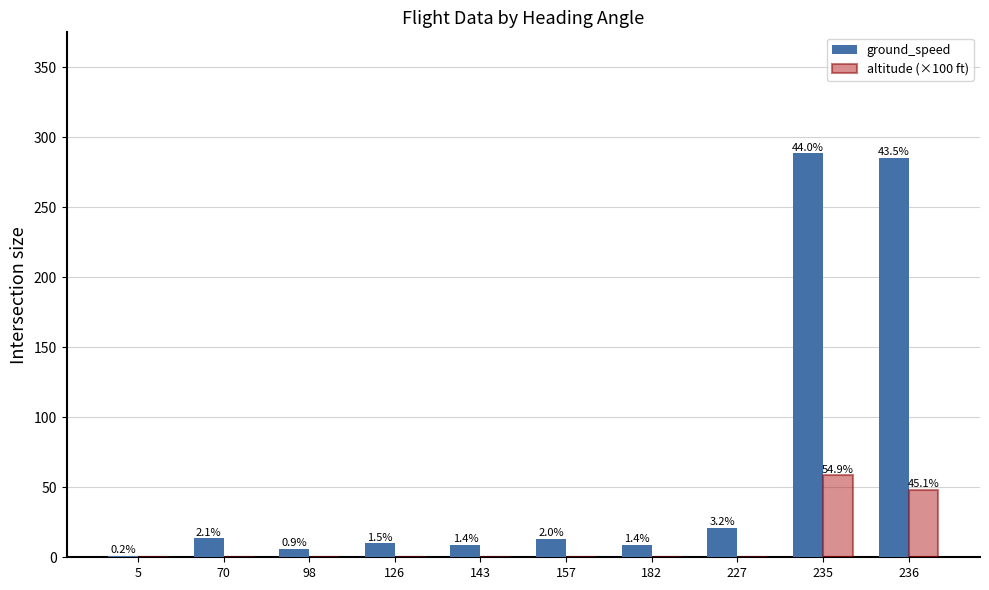

What is the spread (max minus min) of values at 98?

6.0